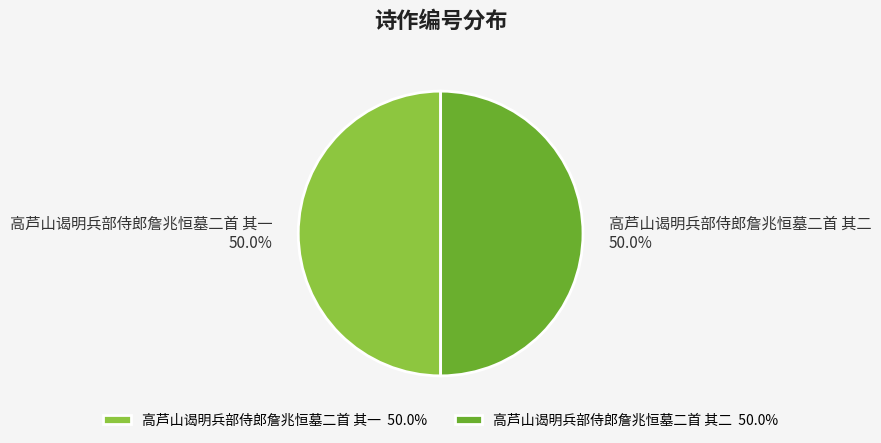

To the nearest percent, what is the combined percentage of 高芦山谒明兵部侍郎詹兆恒墓二首 其一 and 高芦山谒明兵部侍郎詹兆恒墓二首 其二?

100%